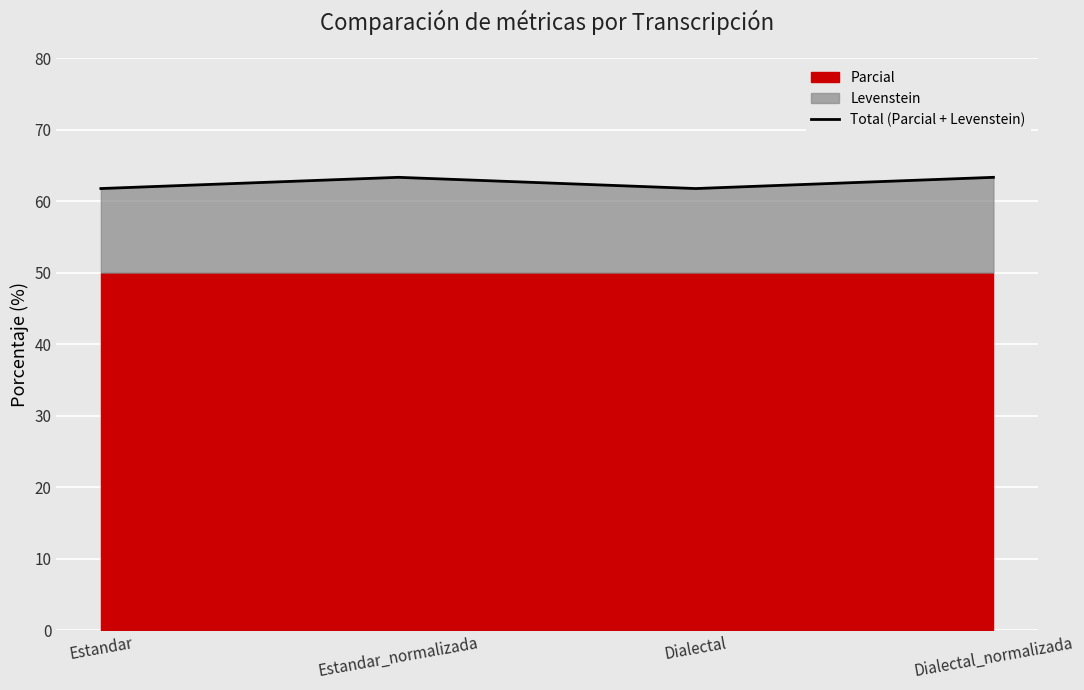

Reading left to right, what are all the values shown in this chart?

61.8	63.3	61.8	63.3